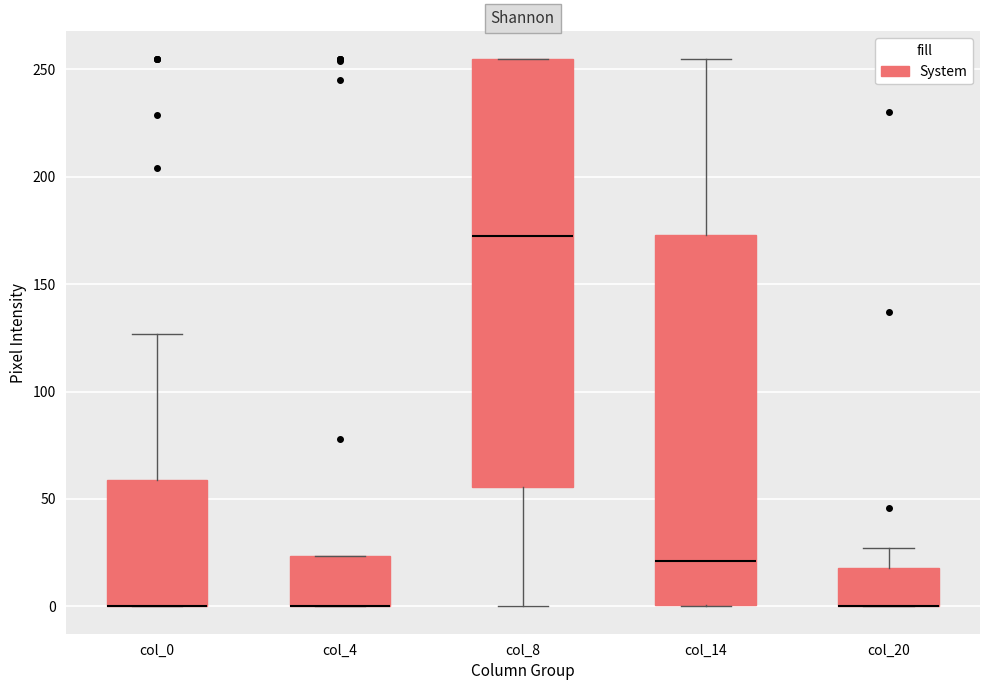

Where is the lower edge of the box for col_0 on the y-axis? The values are not printed on the chart, so give them approximately, as read against the axis.

0